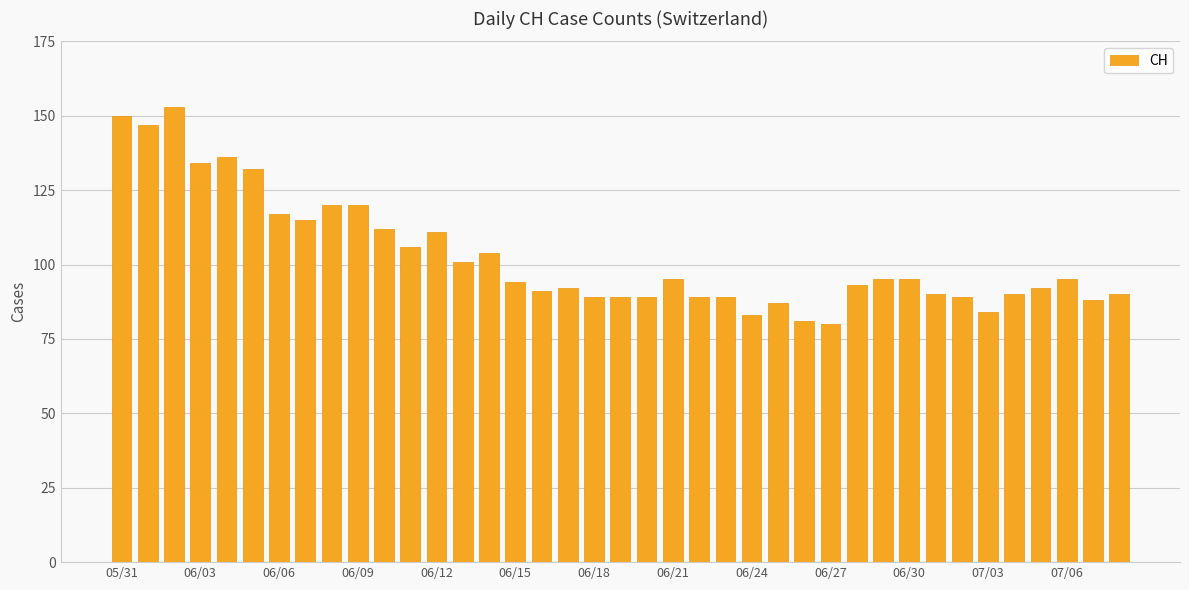

What is the difference between the second highest and second lowest values?

69